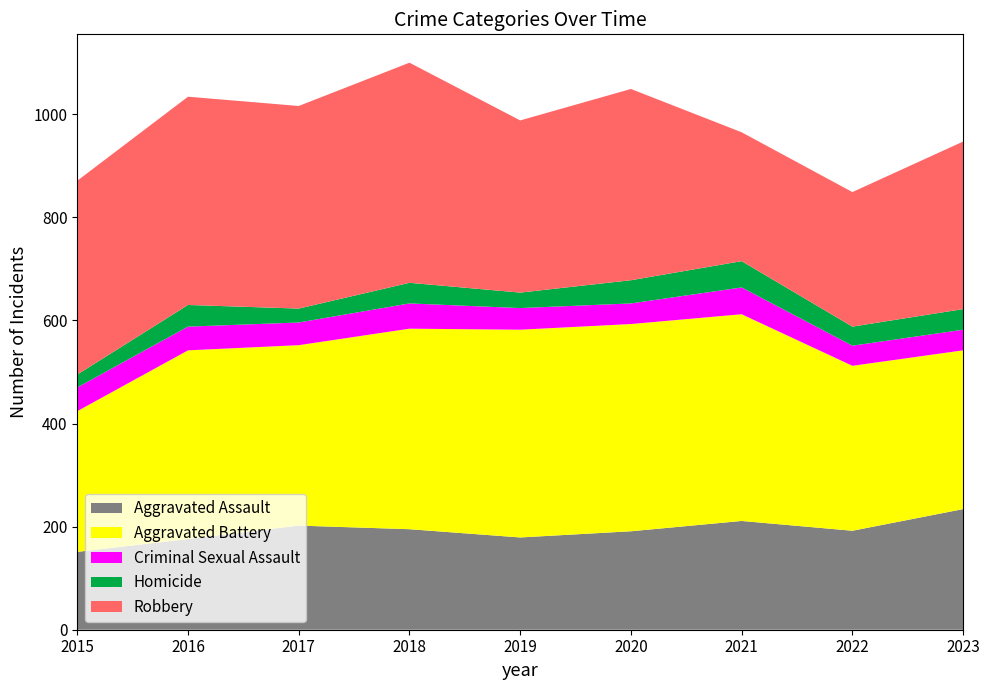

Reading left to right, list all the values displayed in this chart.

Aggravated Assault: 151	176	202	195	179	191	211	192	234
Aggravated Battery: 273	366	350	389	403	402	401	320	308
Criminal Sexual Assault: 46	46	44	49	42	40	52	39	40
Homicide: 25	42	27	40	30	45	51	37	40
Robbery: 376	404	393	427	334	371	250	261	325